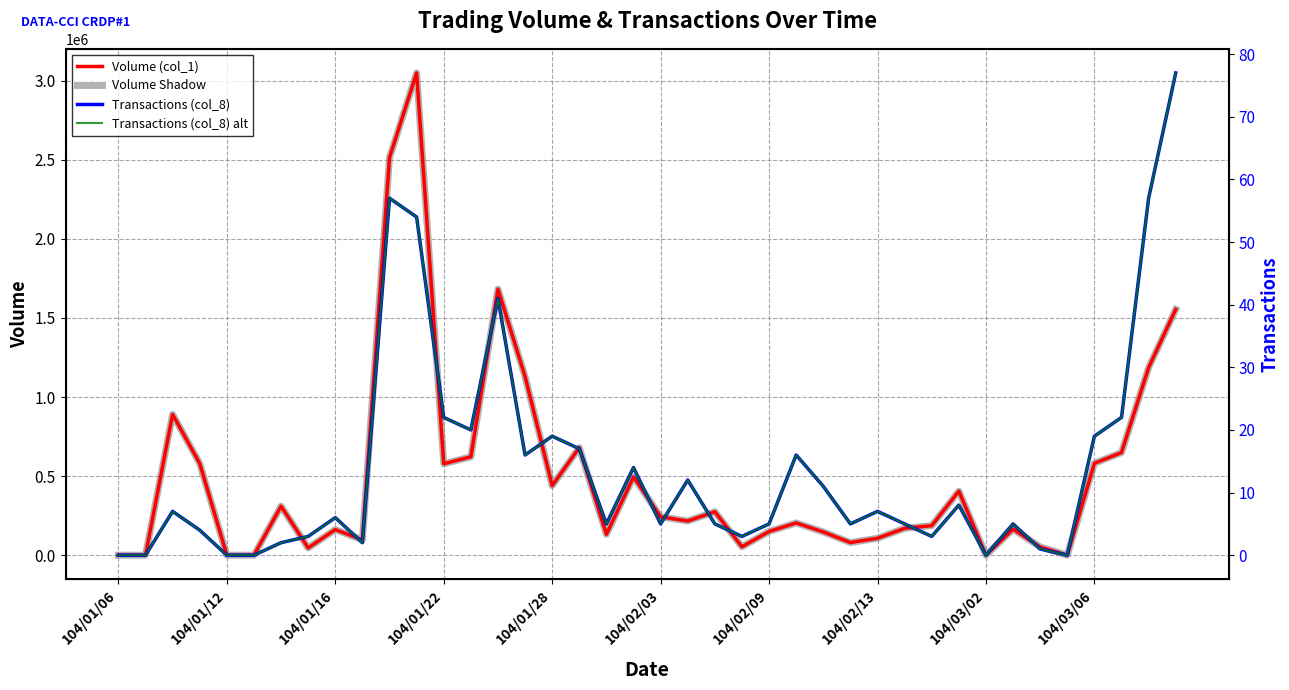

What is the average value of the Transactions (col_8) alt series?

14